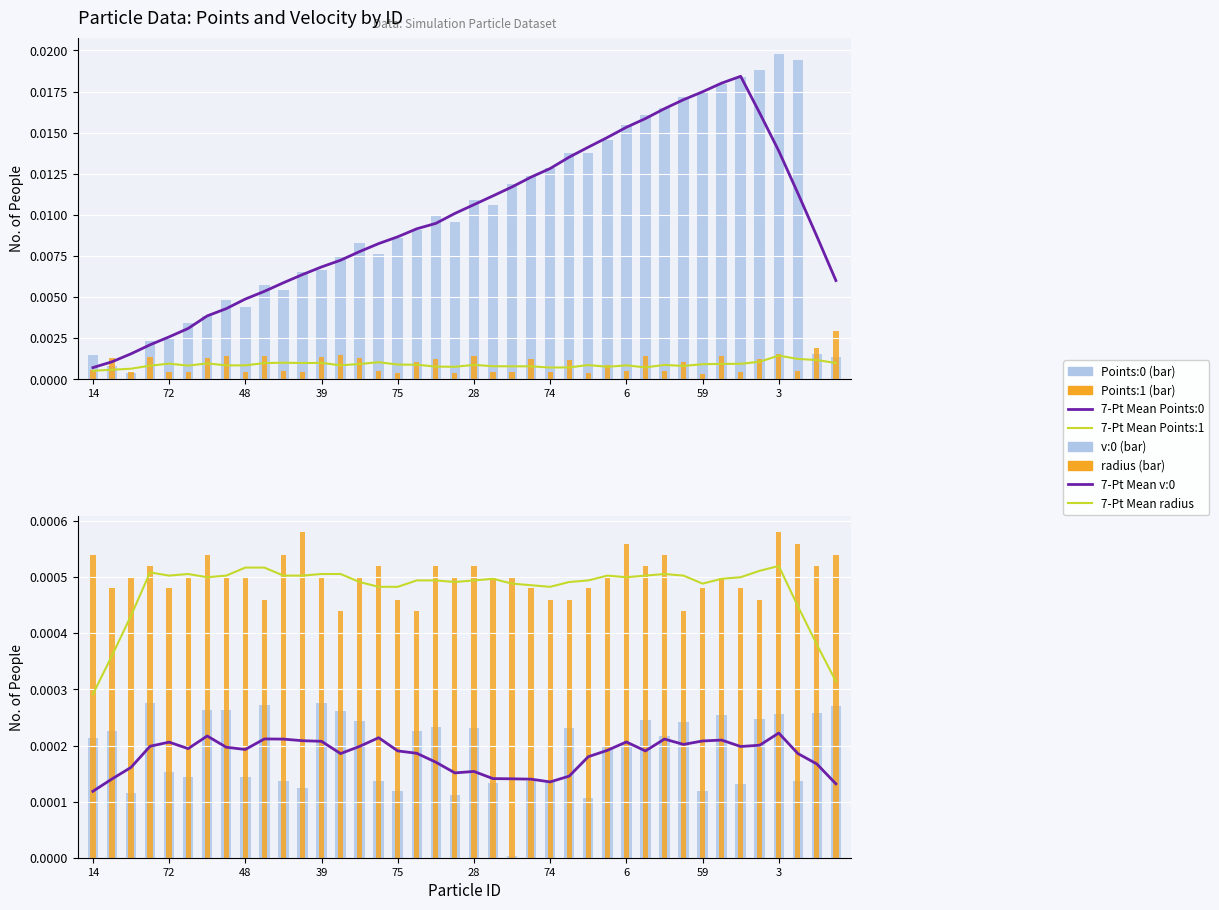

Which label corresponds to the largest value in the chart?

3